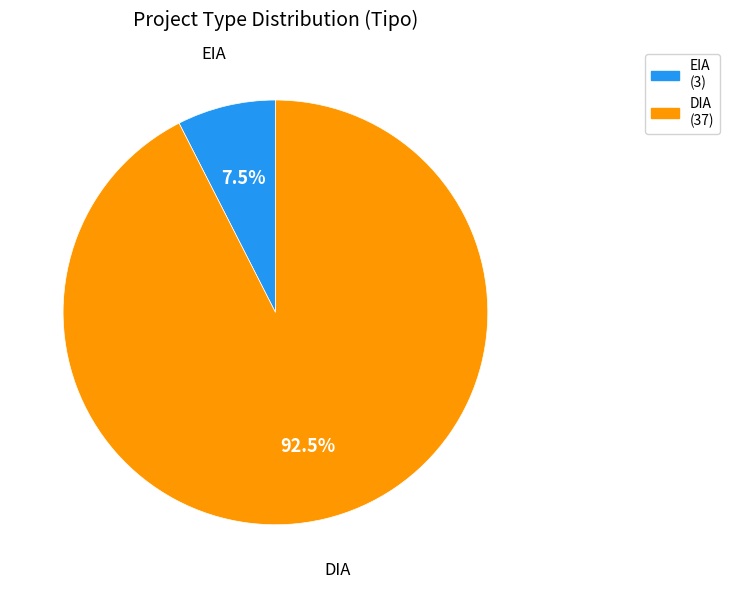

Rank the categories by value from highest to lowest.

DIA, EIA